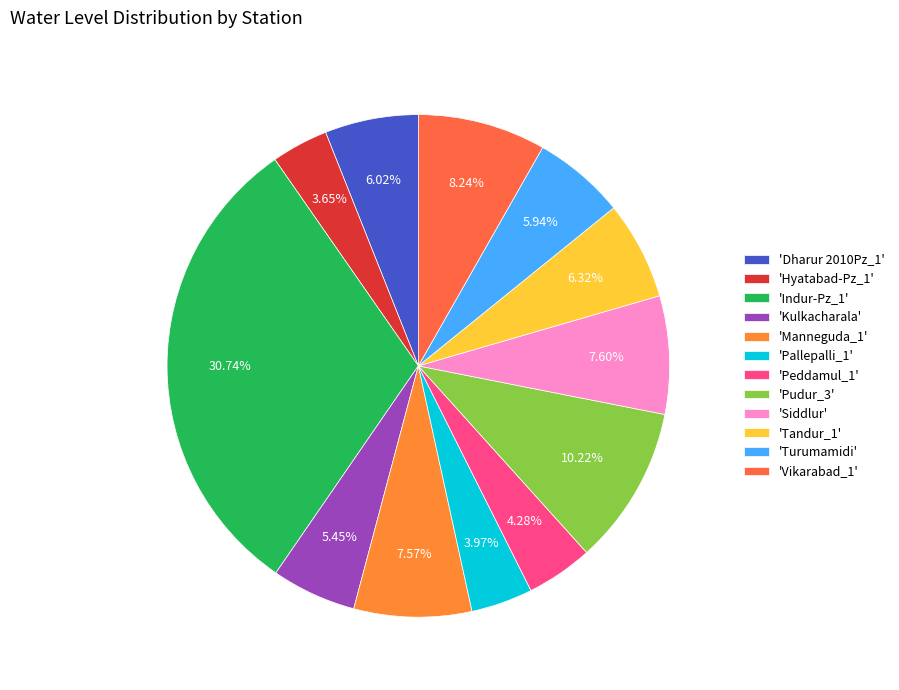

Does any single category account for the majority?

No